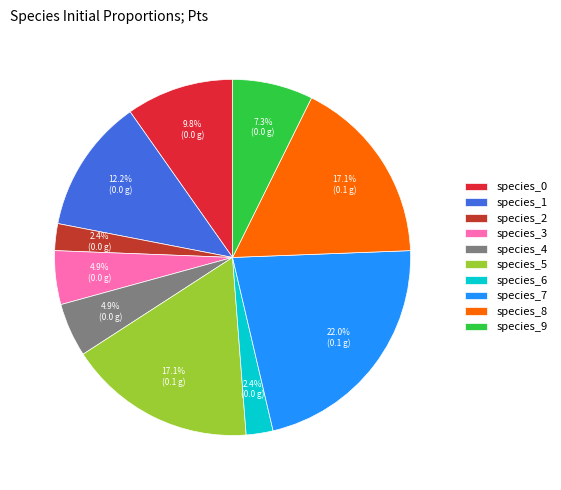

Which category has the biggest portion of the pie?

species_7